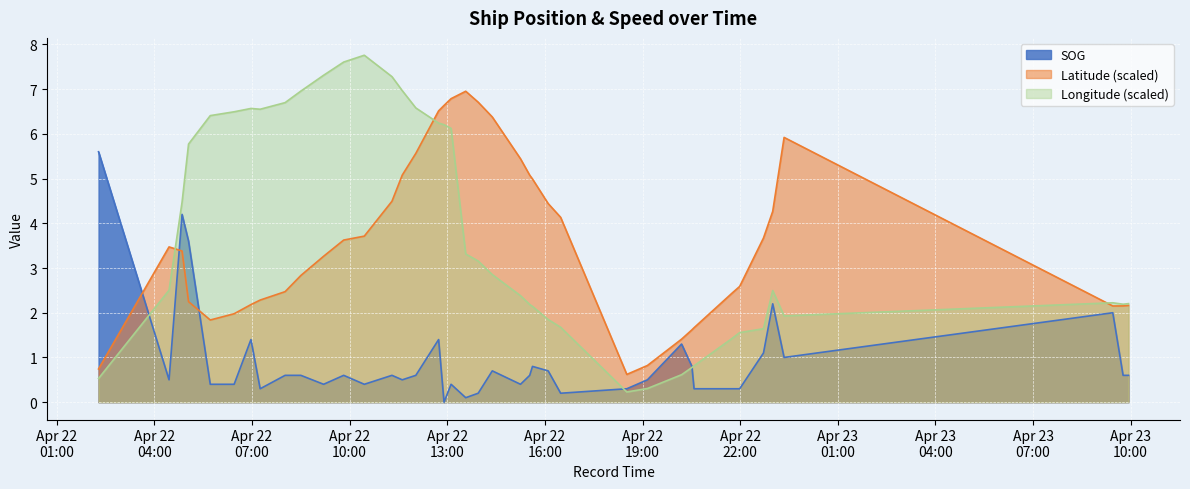

What is the label of the 37th point from the right?

2024-04-22 05:03:01